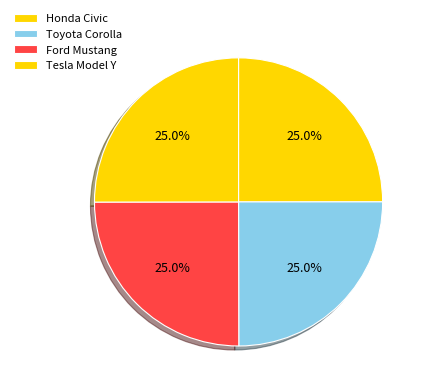

Count the number of slices in the pie.

4